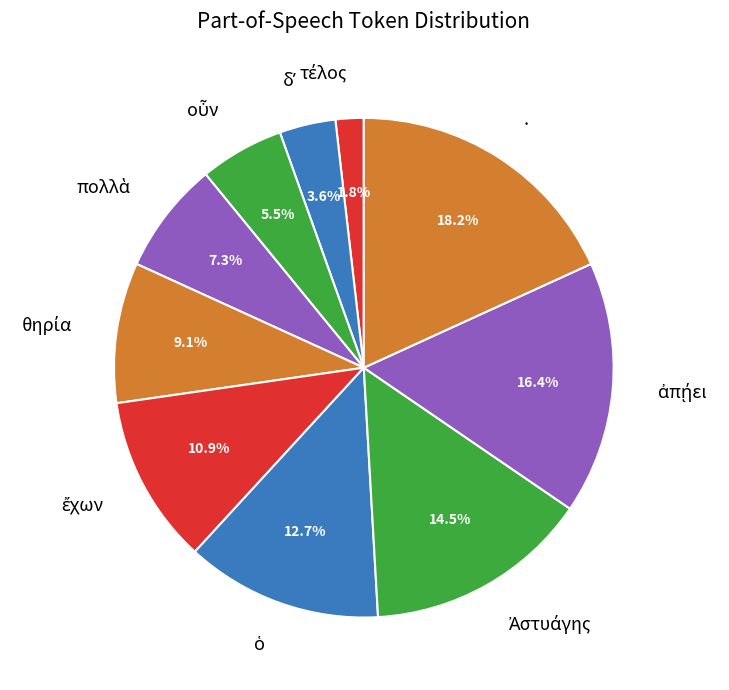

Is there any slice that represents more than half of the pie?

No